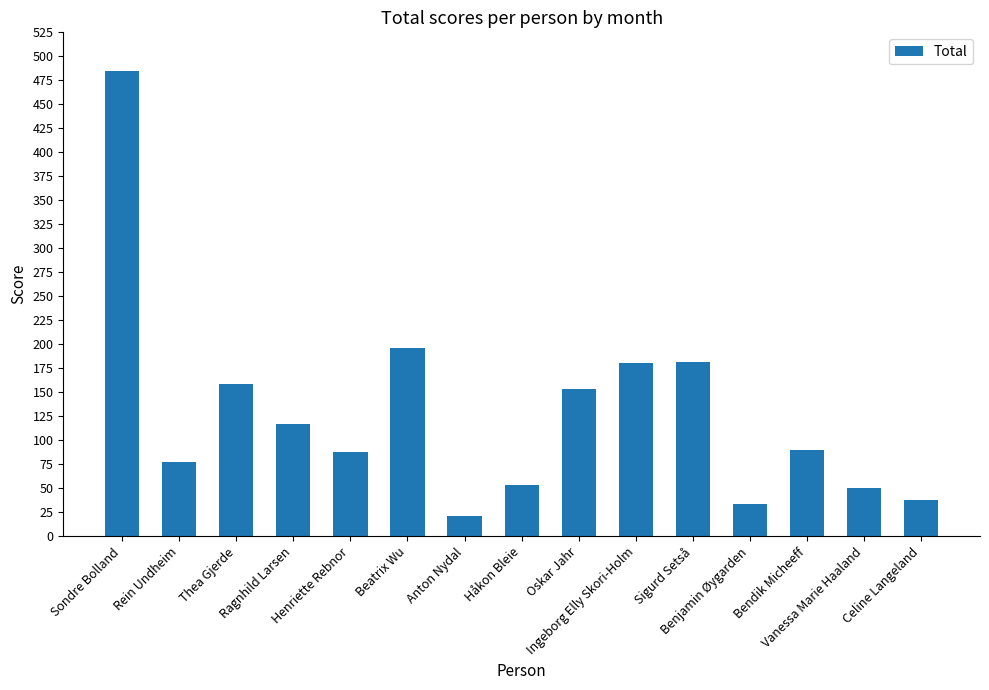

What position from the left is Beatrix Wu?

6